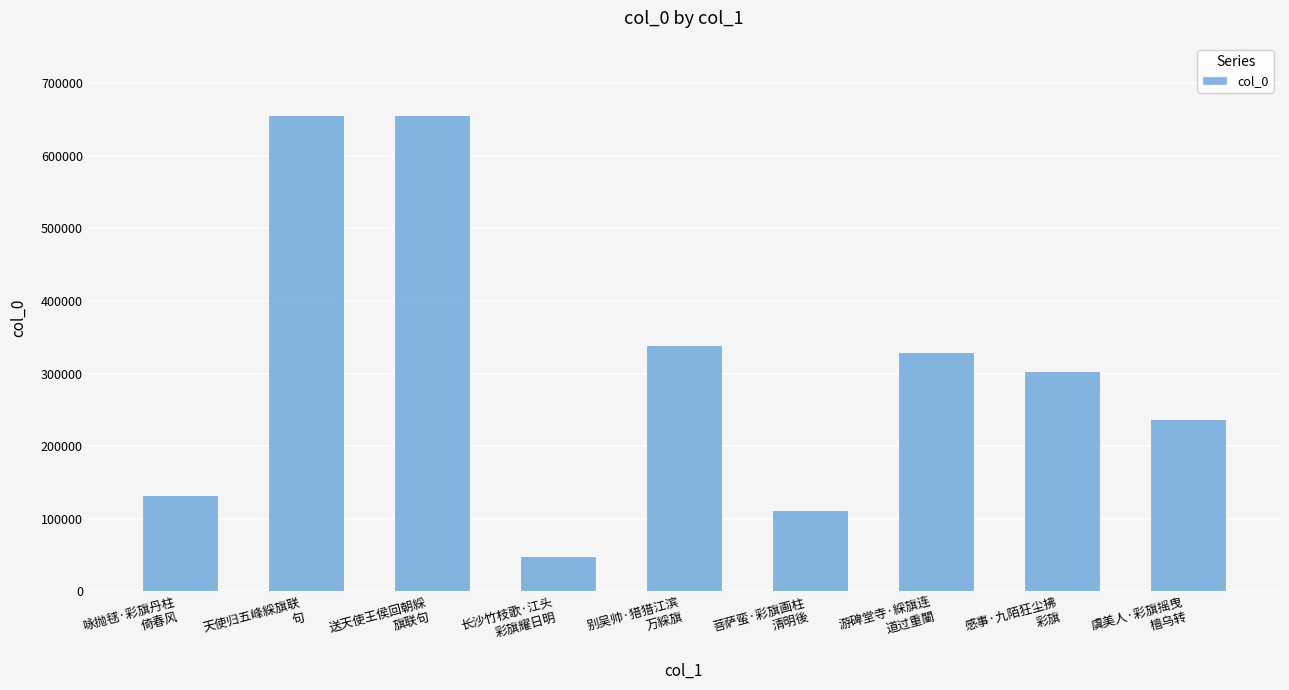

What is the value of the 8th bar from the left?

303001